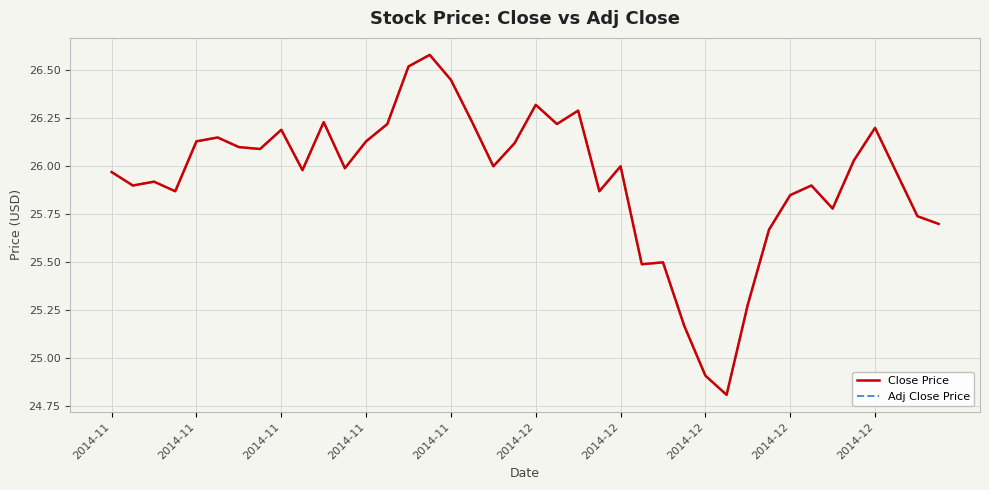

What is the difference between the maximum and minimum values in the Adj Close Price series?

1.8